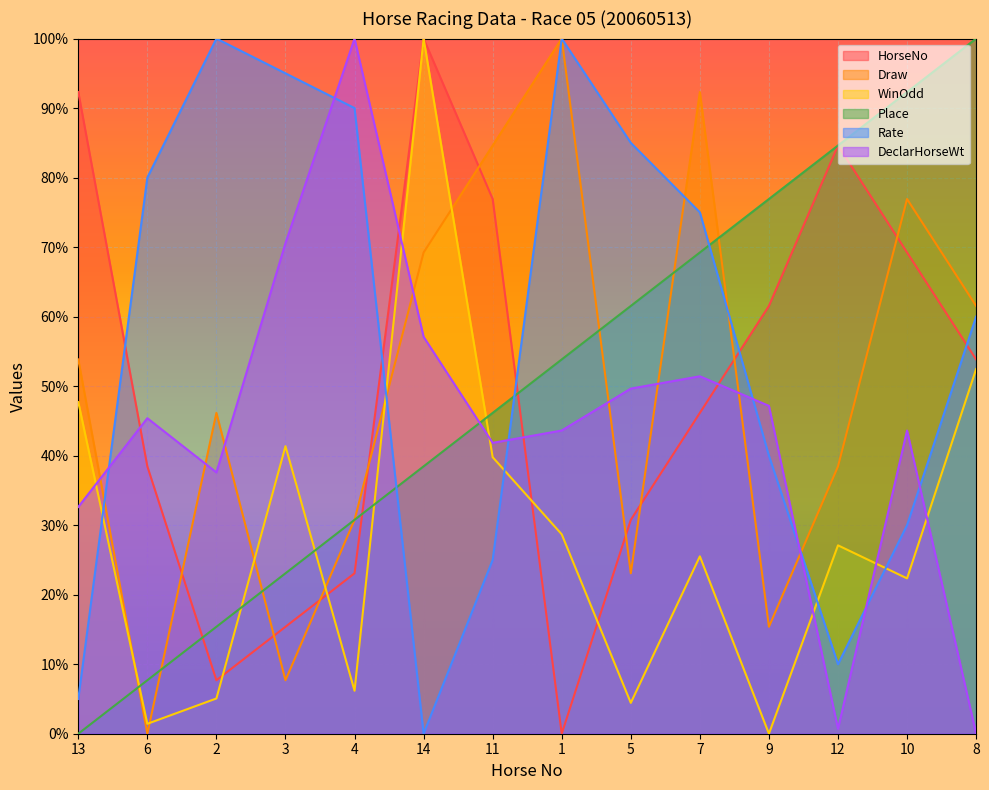

True or false: Draw has more than 1 points higher than both neighbors.

True